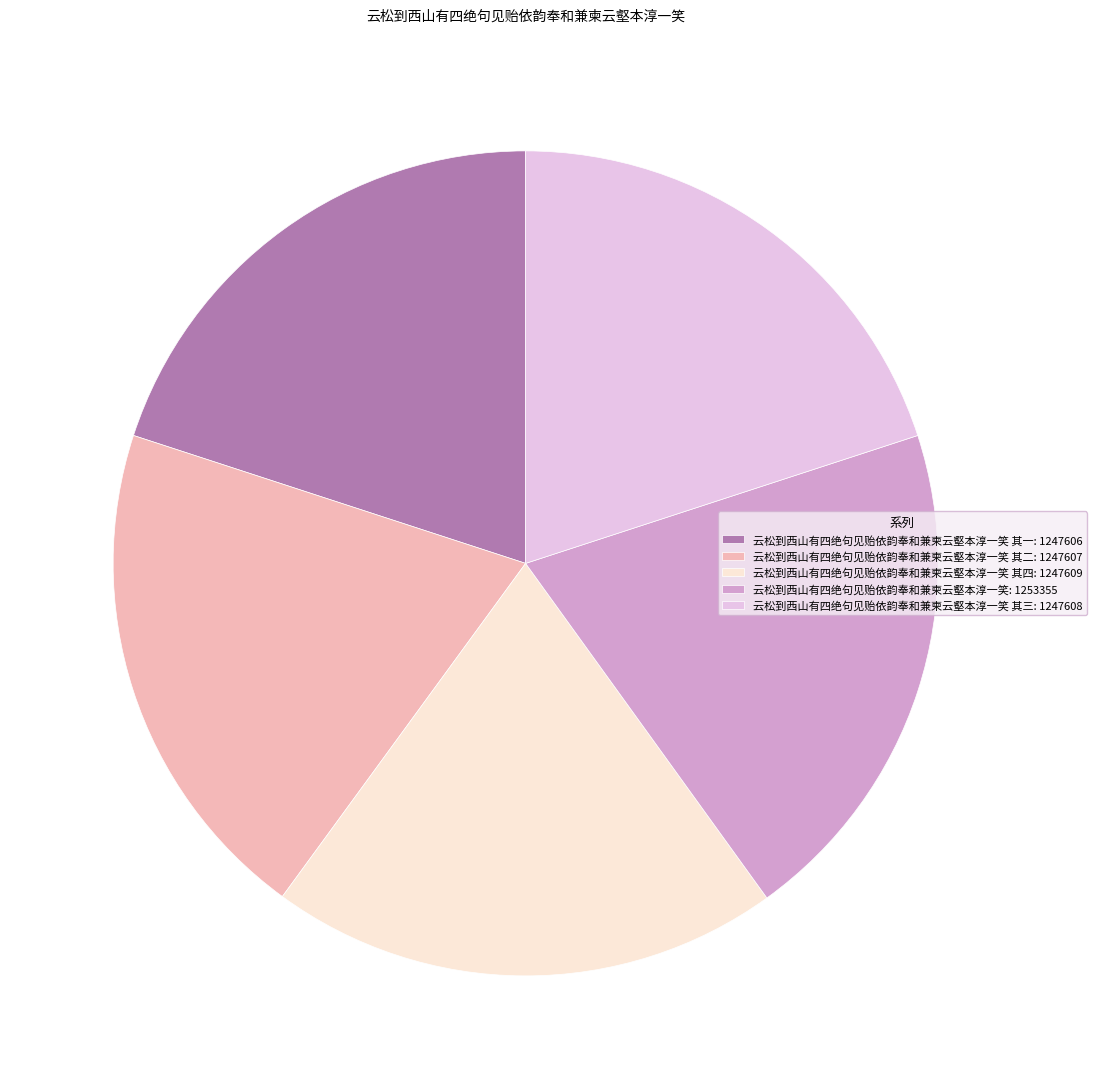

Do 云松到西山有四绝句见贻依韵奉和兼柬云壑本淳一笑 其三: 1247608 and 云松到西山有四绝句见贻依韵奉和兼柬云壑本淳一笑: 1253355 together represent more than half of the pie?

No